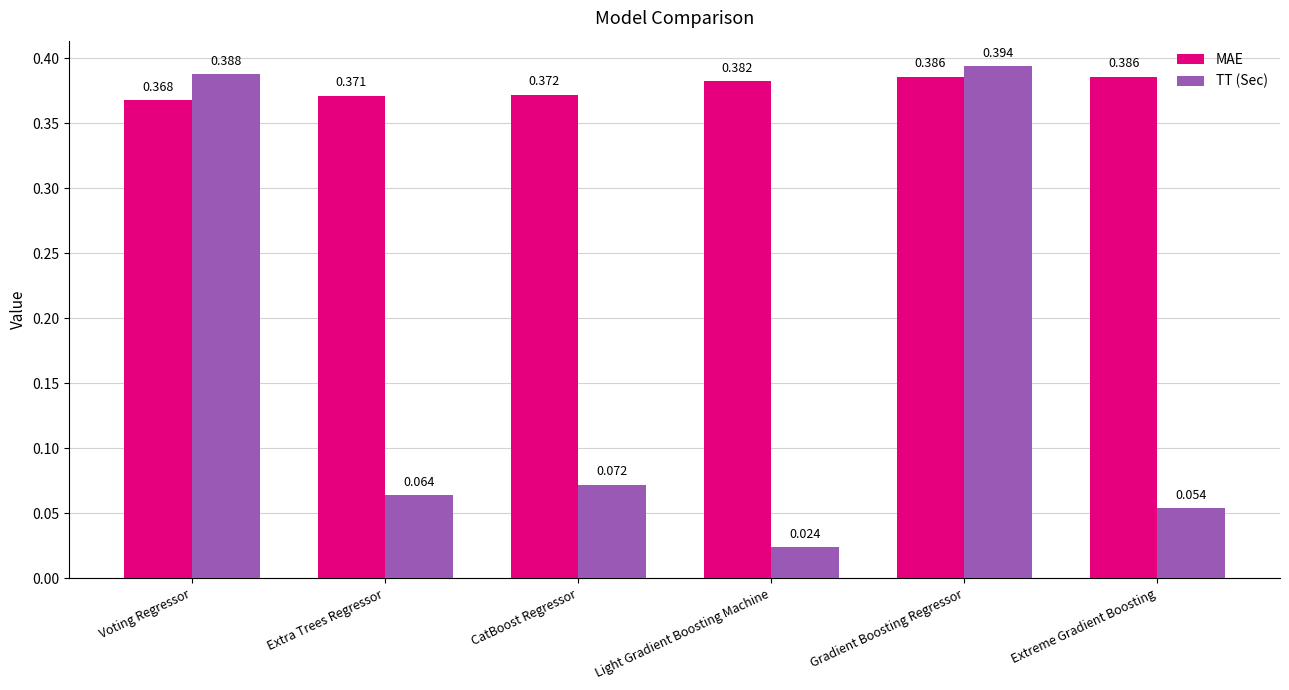

What are all the series names shown in the legend?

MAE, TT (Sec)